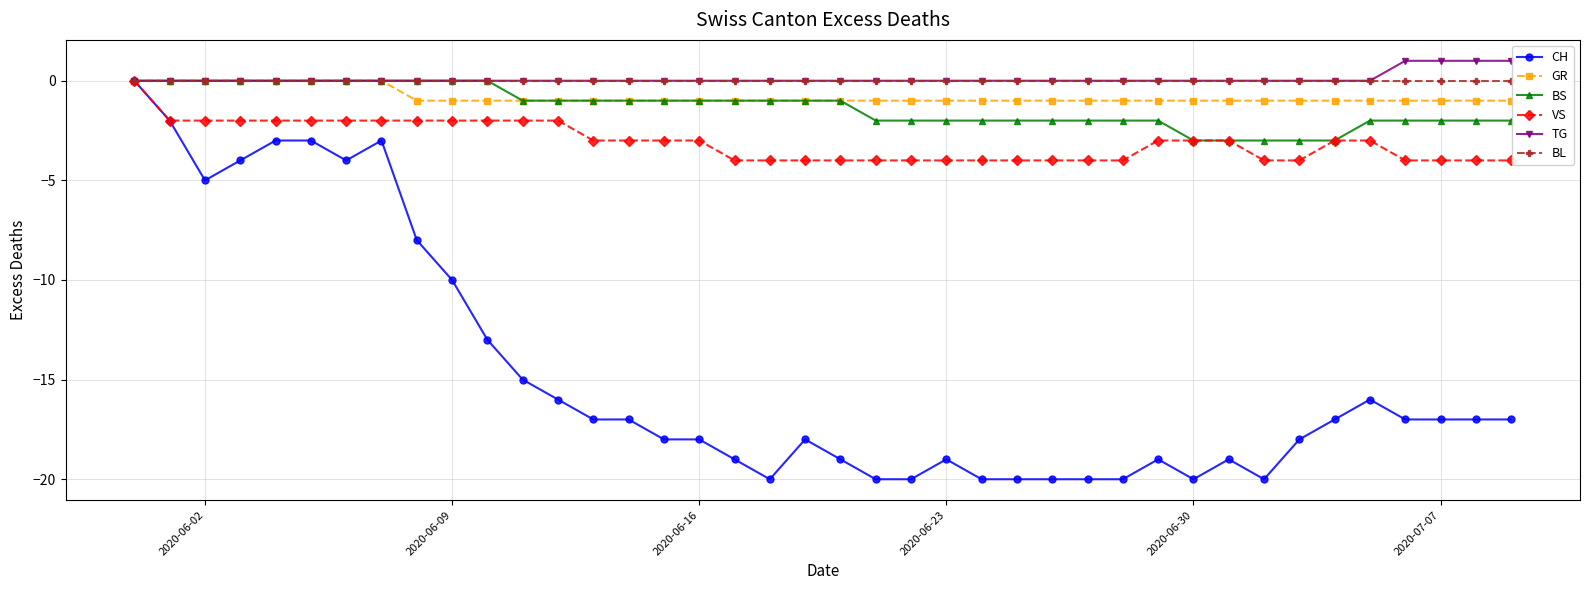

Which series has the widest spread of values?

CH